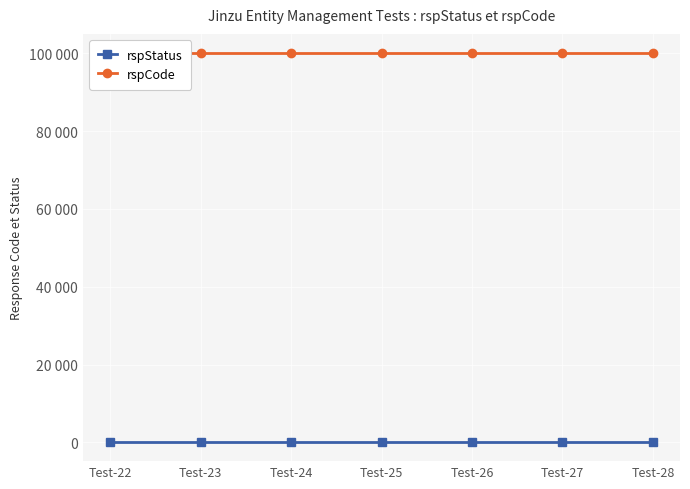

Reading left to right, transcribe all the data shown in this chart.

rspStatus: Test-22=200	Test-23=200	Test-24=200	Test-25=200	Test-26=200	Test-27=200	Test-28=200
rspCode: Test-22=100000	Test-23=100000	Test-24=100000	Test-25=100000	Test-26=100000	Test-27=100000	Test-28=100000